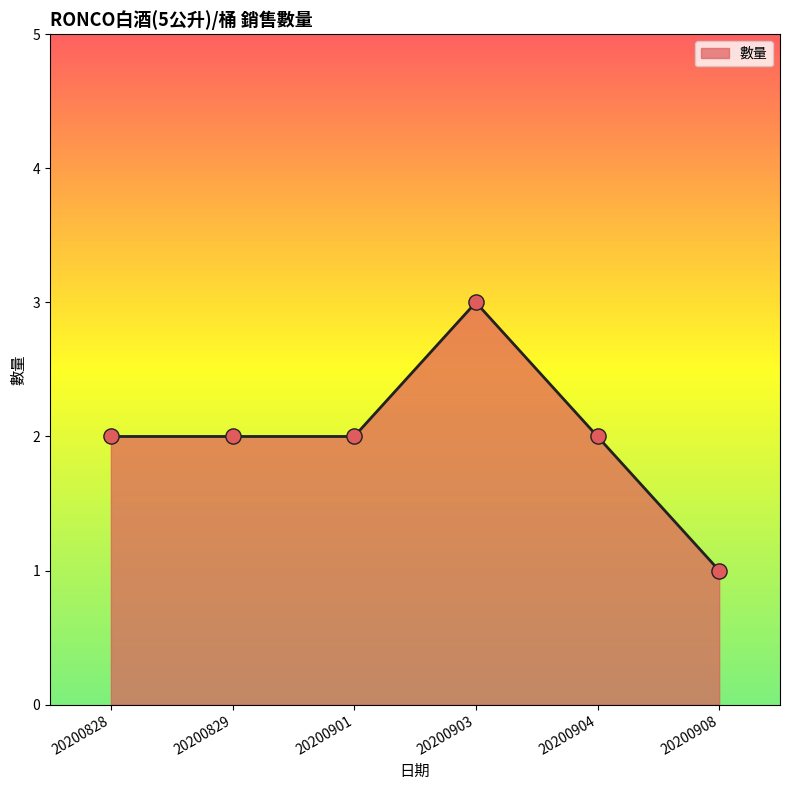

Between 20200829 and 20200903, which is larger?

20200903